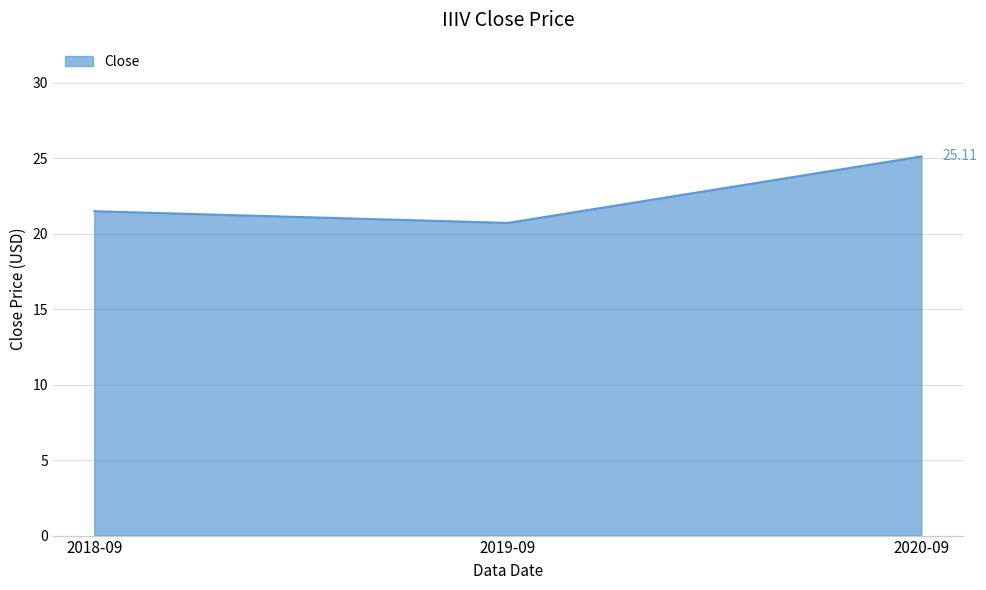

Rank the categories by value from lowest to highest.

2019-09, 2018-09, 2020-09